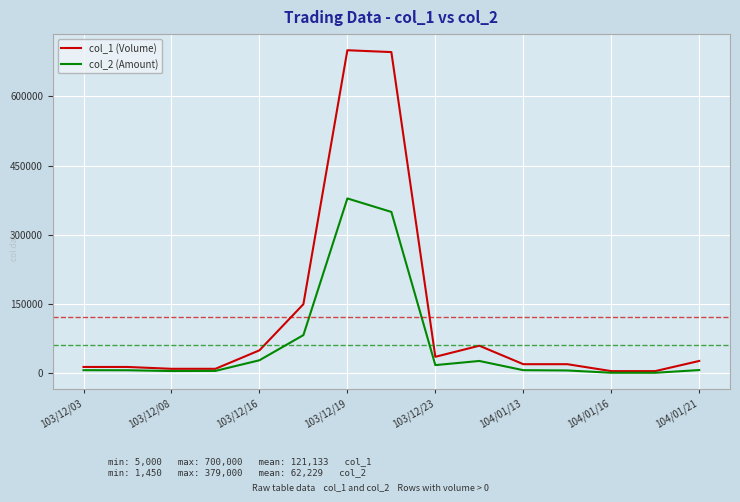

How many lines are shown in the chart?

2